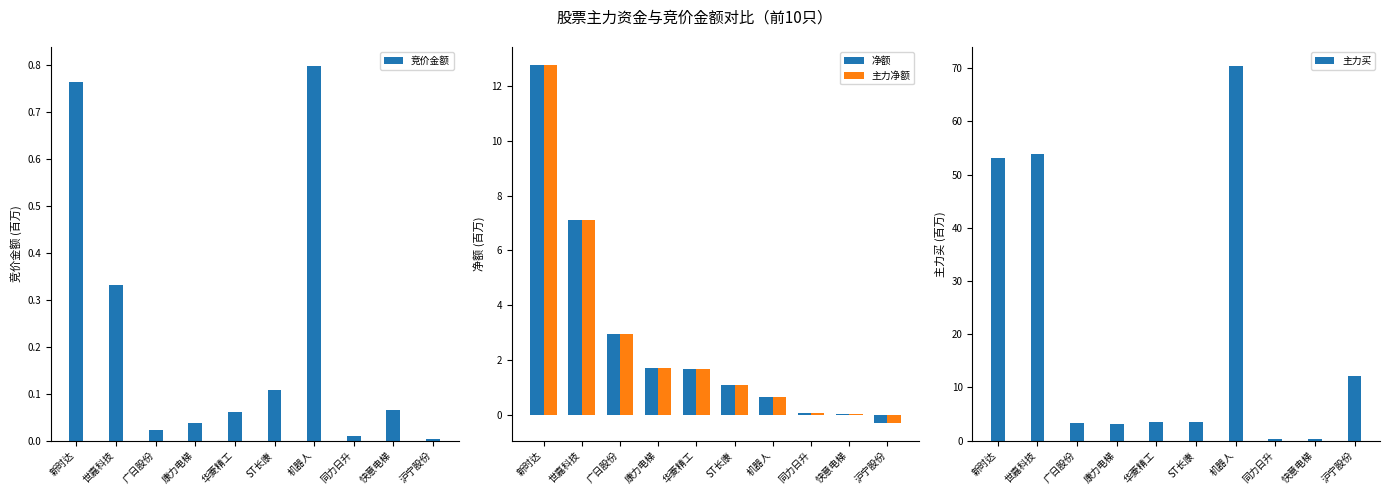

What is the total value across all series at 世嘉科技?

68.3